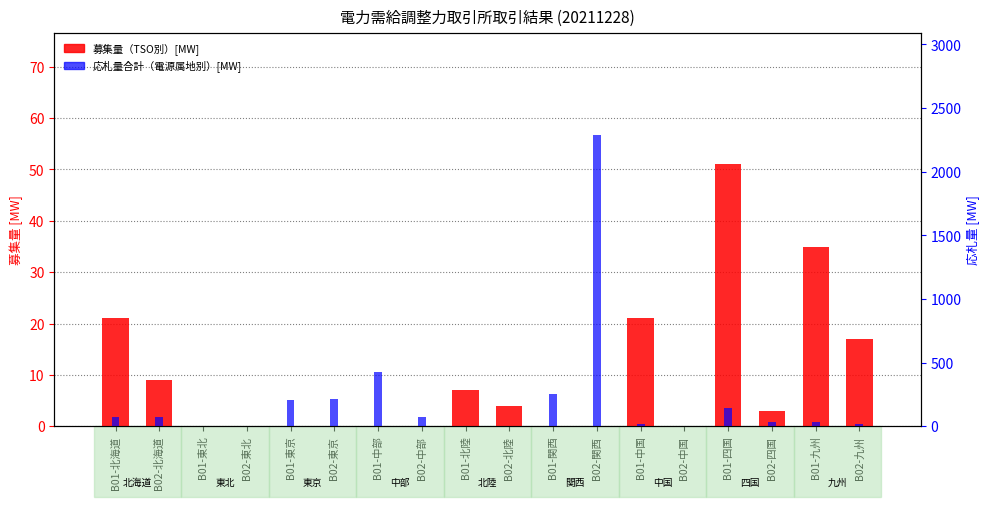

What is the difference between the highest and lowest values at B01-中部?

423.0